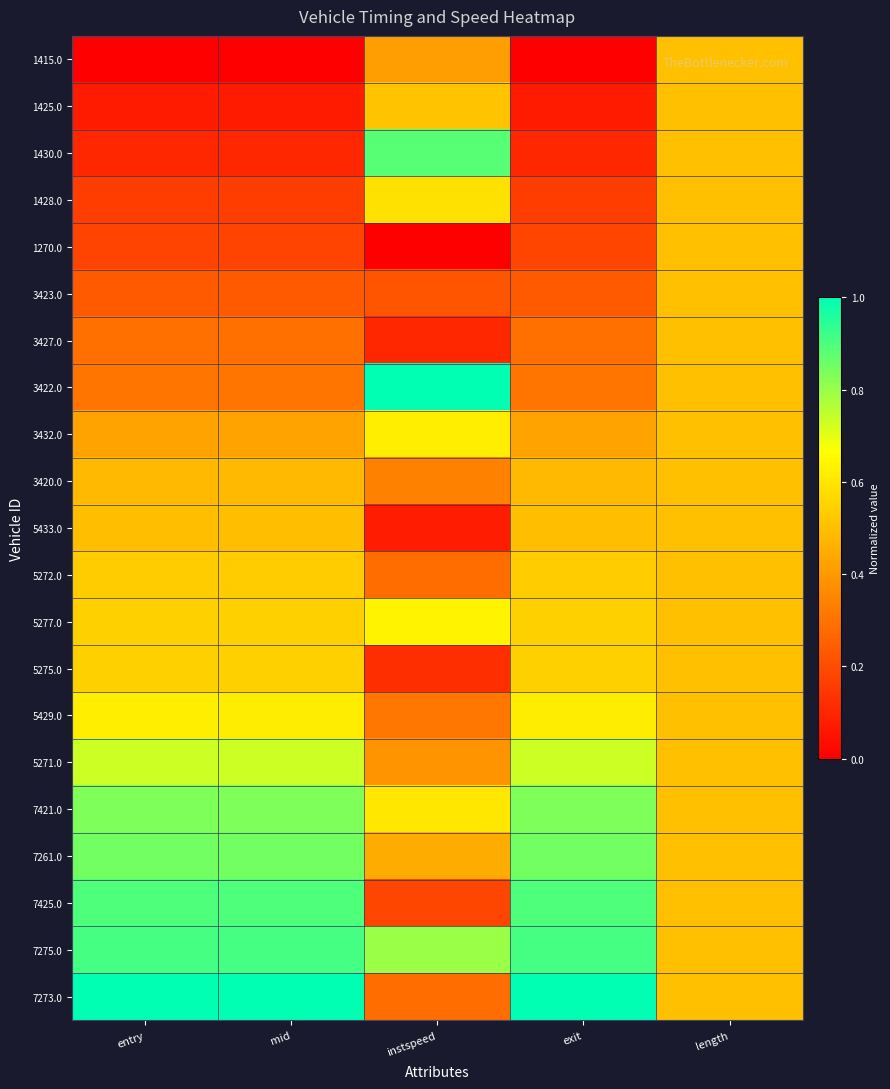

What is the total value across all series at entry?

10.2